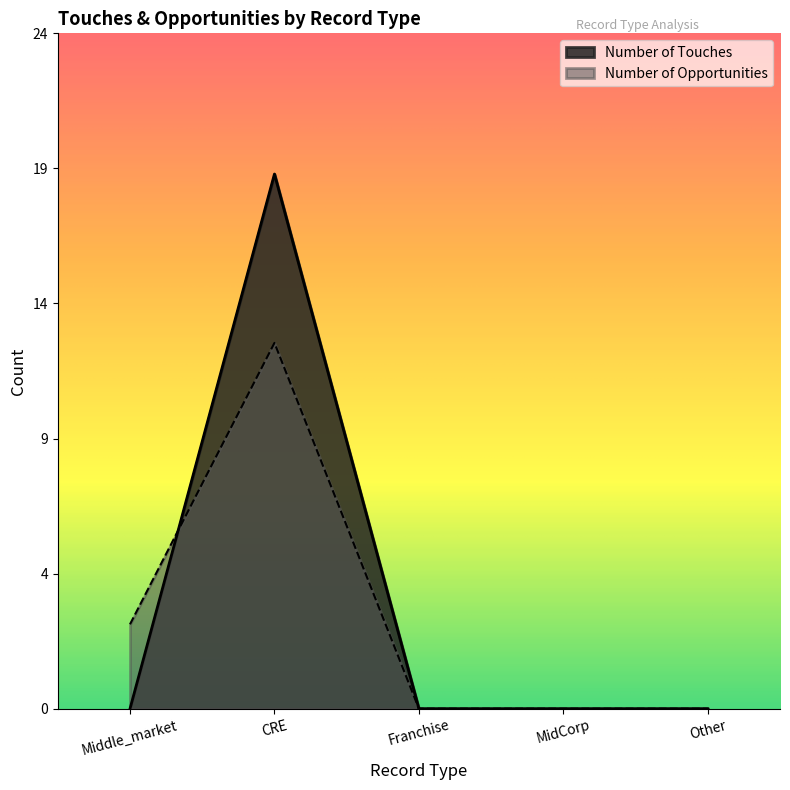

Is it true that Number of Opportunities equals 0 at Other?

True